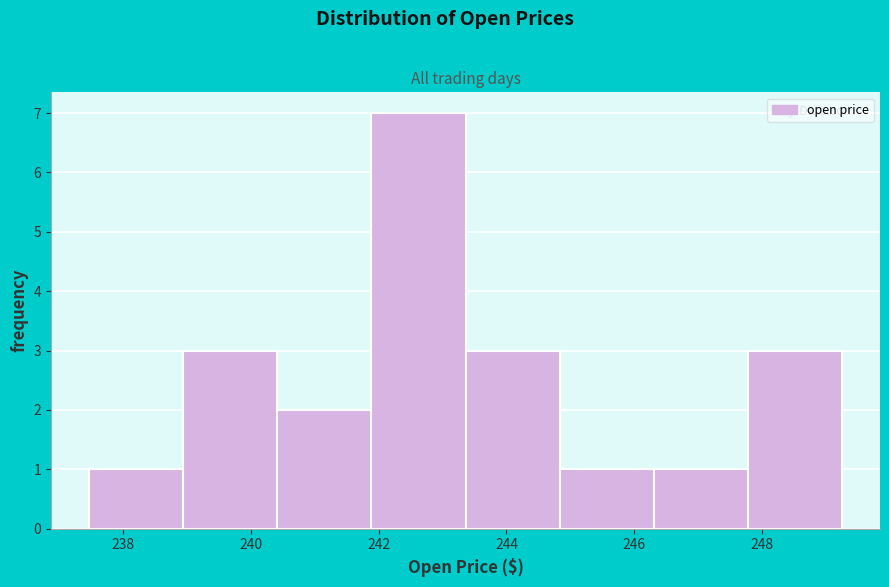

Which range on the x-axis has the tallest bar?

241.8 to 243.4